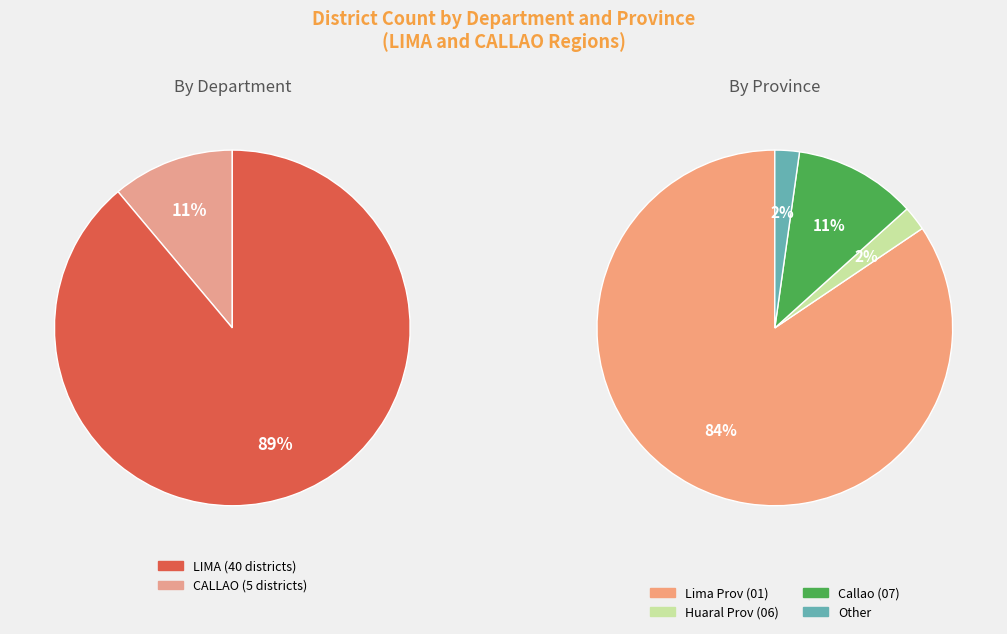

What percentage do CALLAO and LIMA together represent?

100.0%